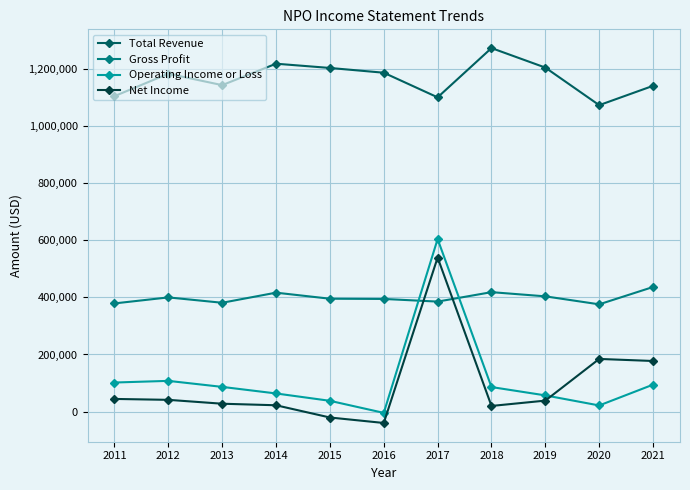

What is the difference between the maximum and second lowest values in the Total Revenue series?

172700